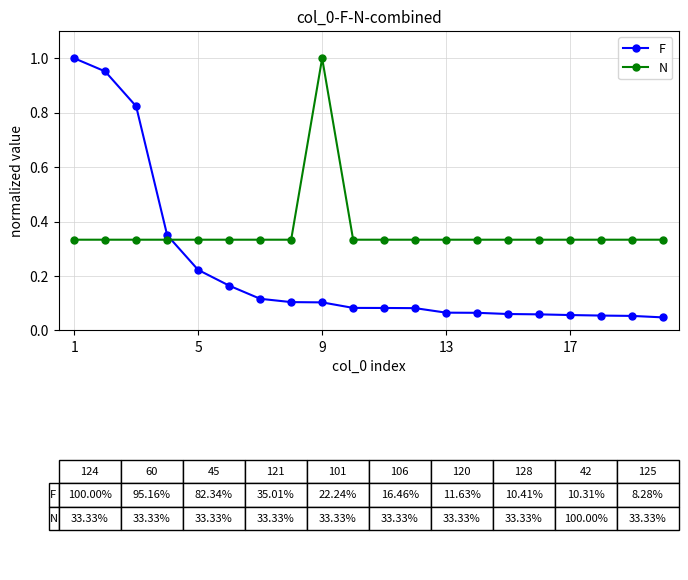

What is the difference between the maximum and minimum values in the N series?

0.7